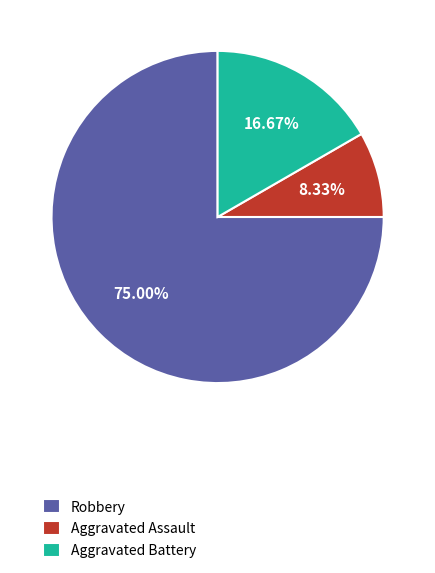

To the nearest percent, what is the difference between the Aggravated Assault and Aggravated Battery slice percentages?

8%